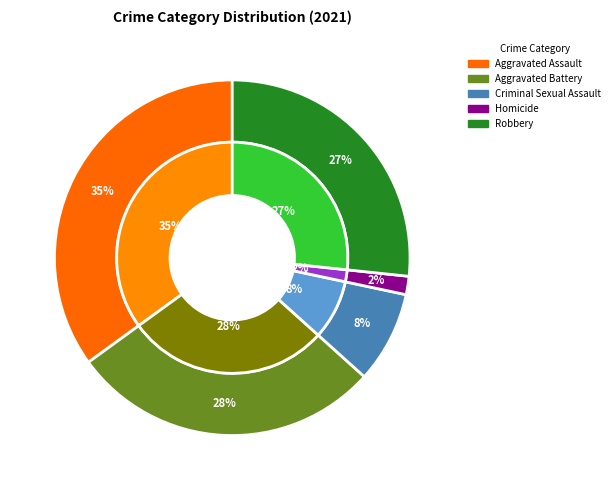

Does any single category account for the majority?

No